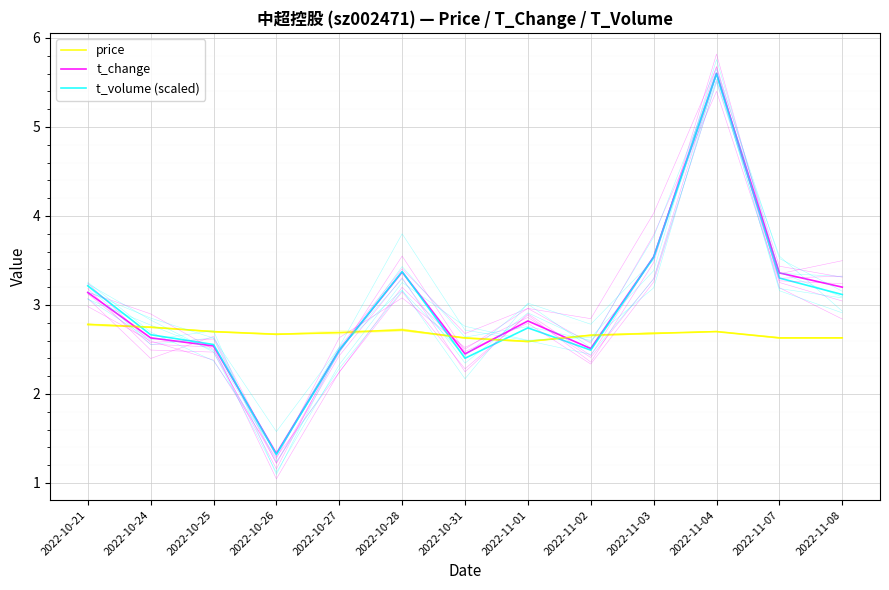

True or false: t_change and t_volume (scaled) intersect in this chart.

True